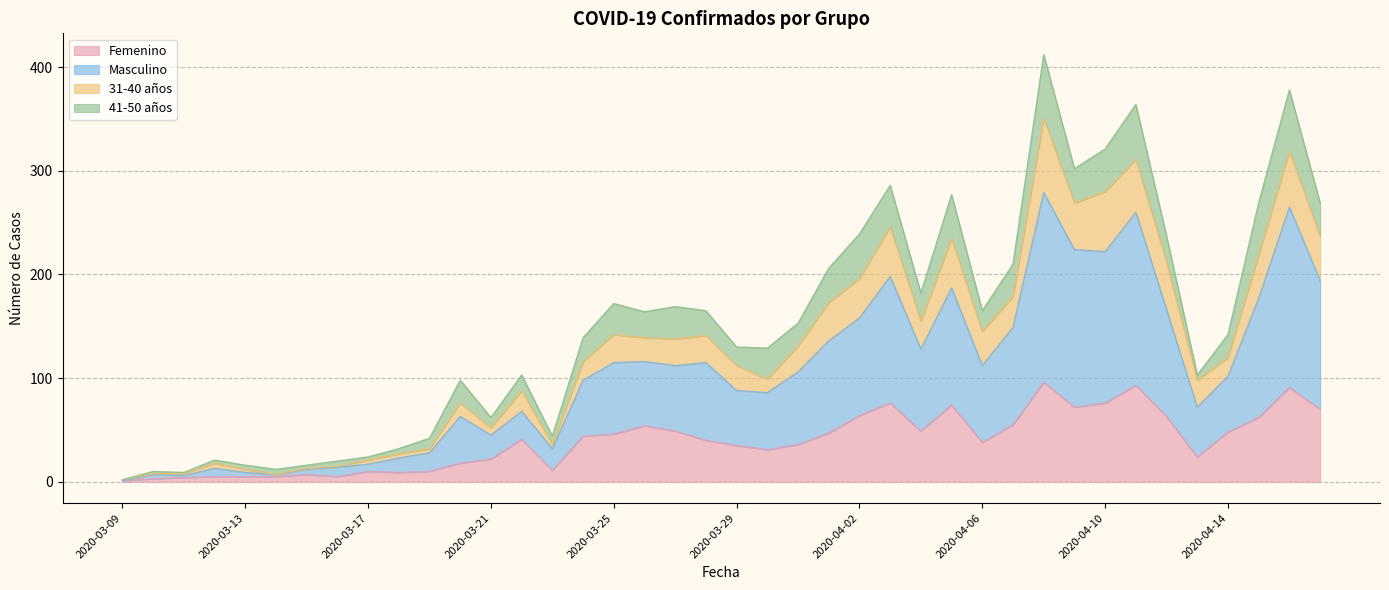

How many interior local peaks does the Masculino series have?

11